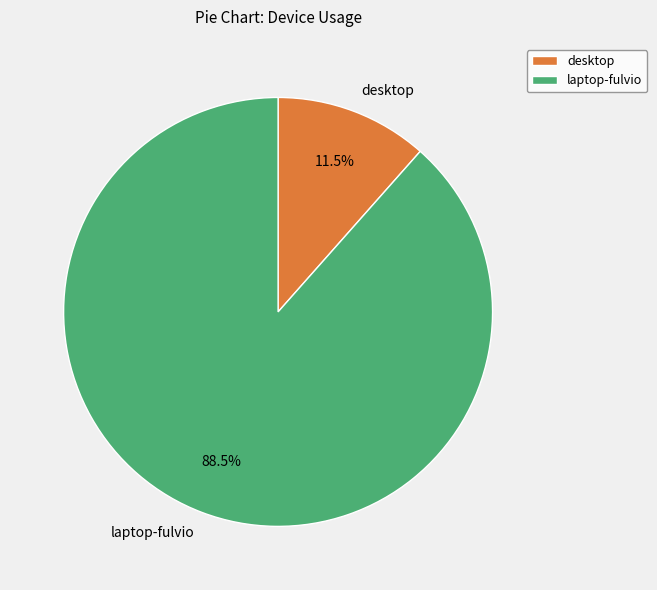

How many slices are in this pie chart?

2